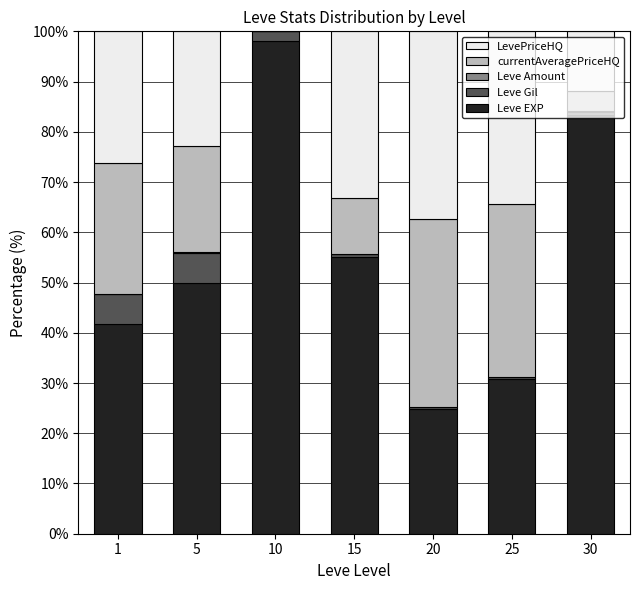

The value of Leve EXP at 15 is 55.1. True or false?

True